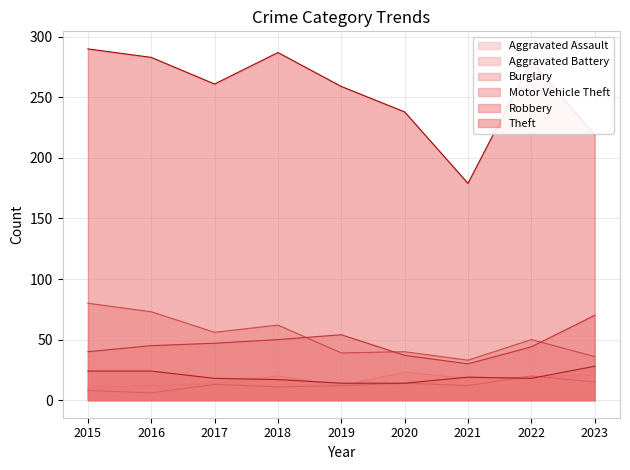

What is the value of the Aggravated Battery point at the 2nd from the left?

6